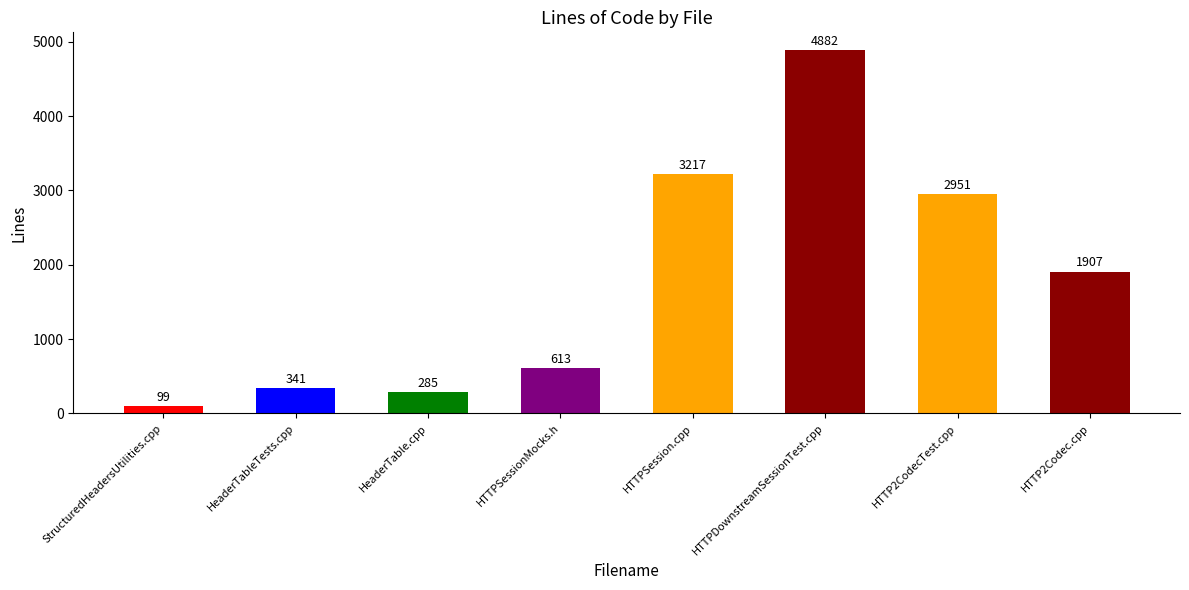

The value at HTTPDownstreamSessionTest.cpp is 2347. True or false?

False